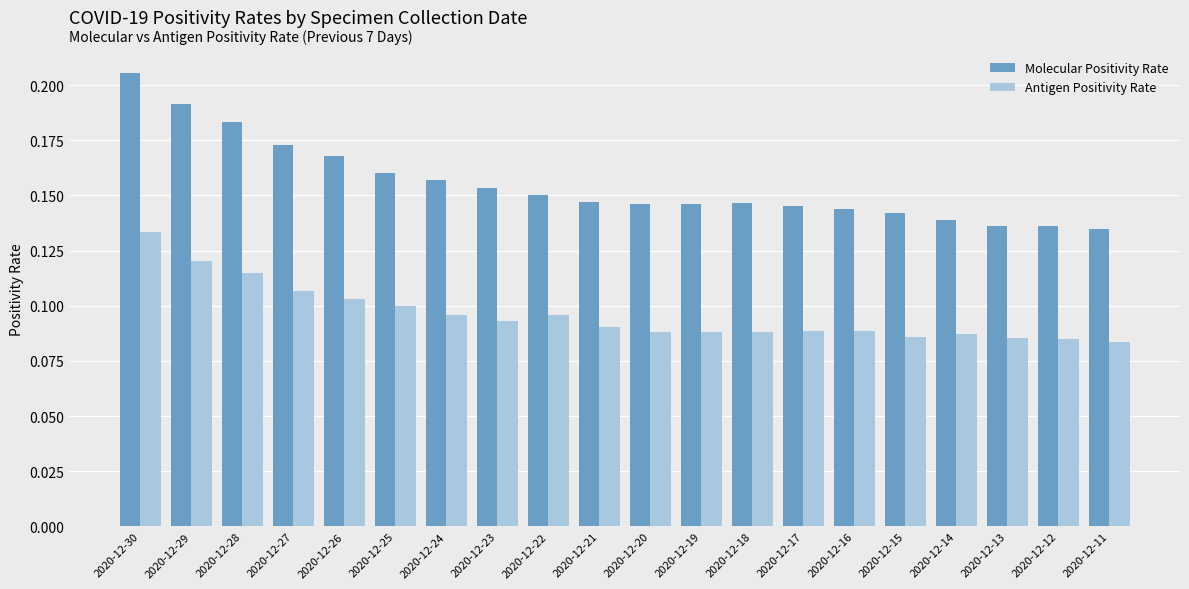

Which label corresponds to the largest value in the chart?

2020-12-30